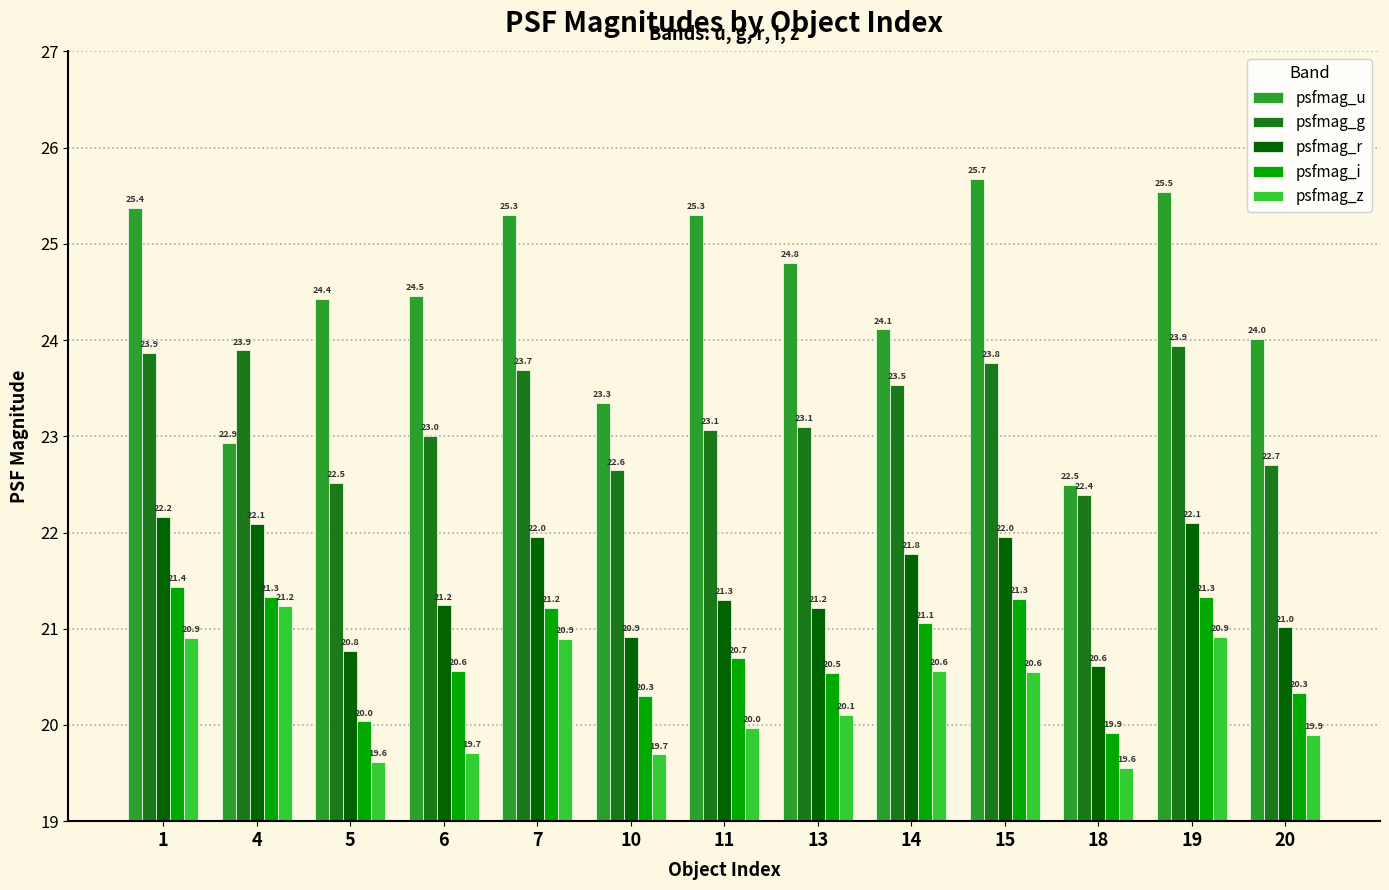

What is the sum of the psfmag_u values at 11 and 19?

50.8